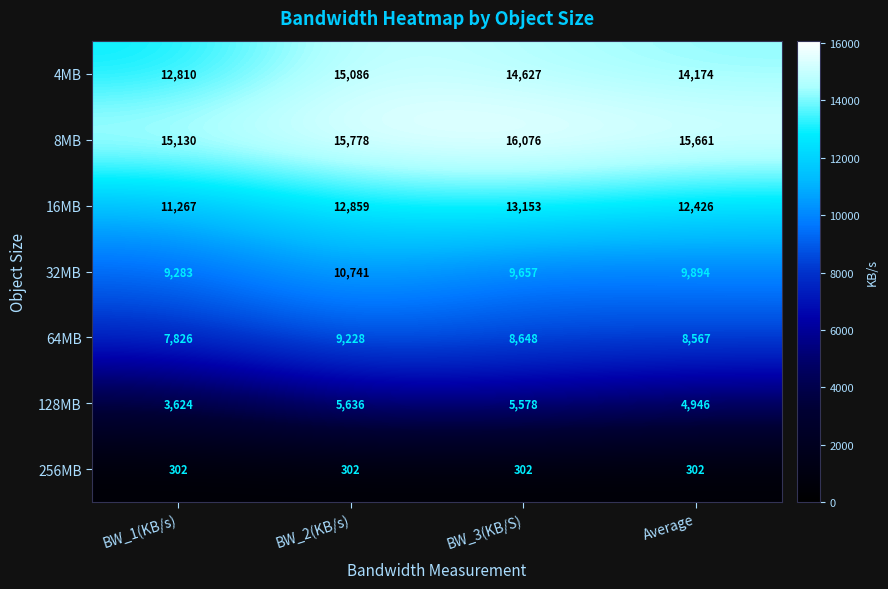

Reading left to right, what are all the values shown in this chart?

4MB: 12810	15086	14627	14174
8MB: 15130	15778	16076	15661
16MB: 11267	12859	13153	12426
32MB: 9283	10741	9657	9894
64MB: 7826	9228	8648	8567
128MB: 3624	5636	5578	4946
256MB: 302	302	302	302